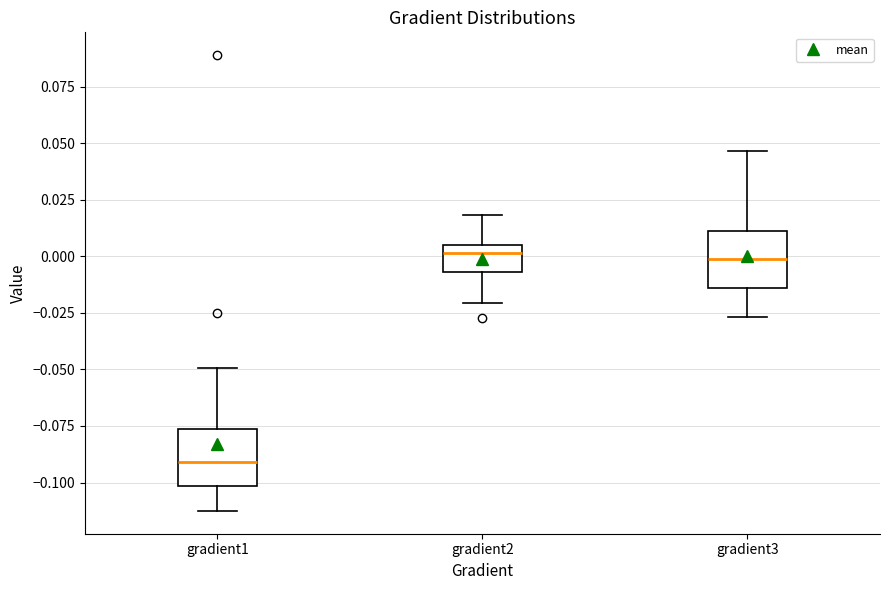

Where is the upper edge of the box for gradient2 on the y-axis? The values are not printed on the chart, so give them approximately, as read against the axis.

0.005